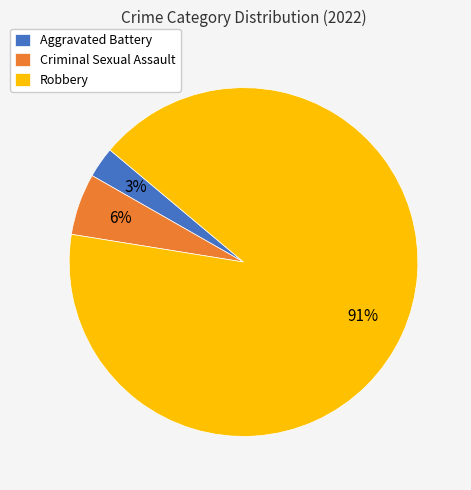

To the nearest percent, what percentage of the pie is Criminal Sexual Assault?

6%